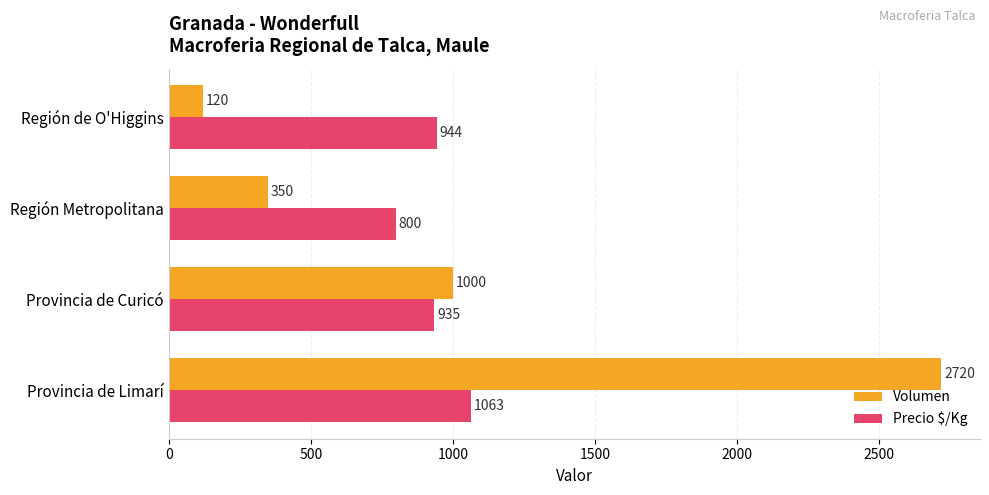

Which series has the largest range (max minus min)?

Volumen